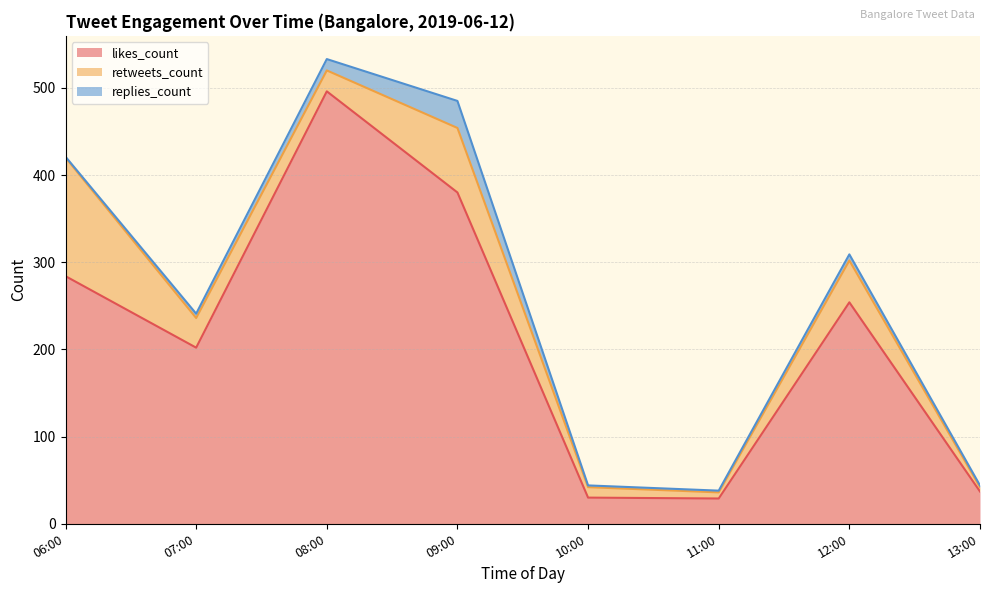

Which series has the widest spread of values?

likes_count